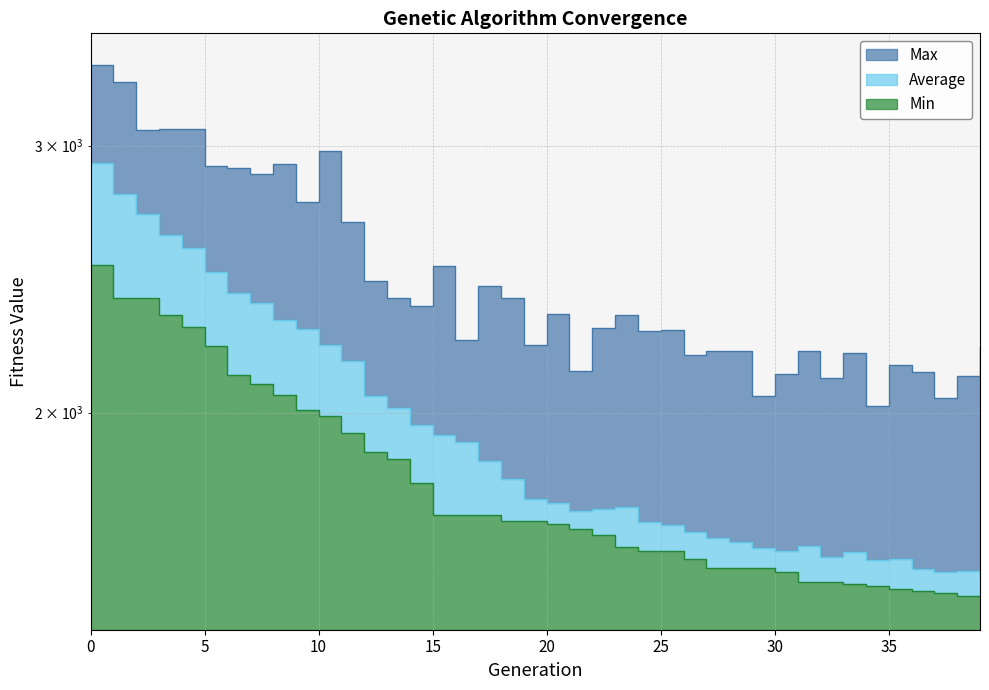

What is the value of the Min point at the 1st from the left?

2502.3